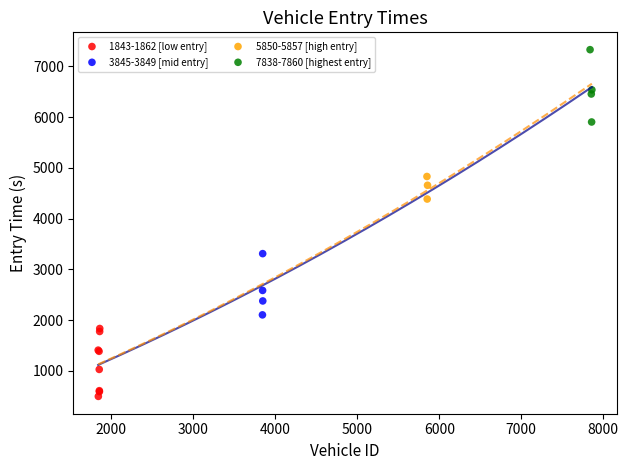

Which series contains the highest Y value?

7838-7860 [highest entry]